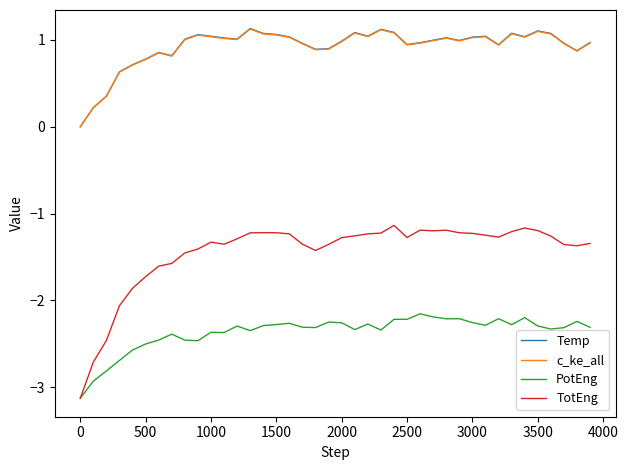

What is the sum of all Temp values?

37.0